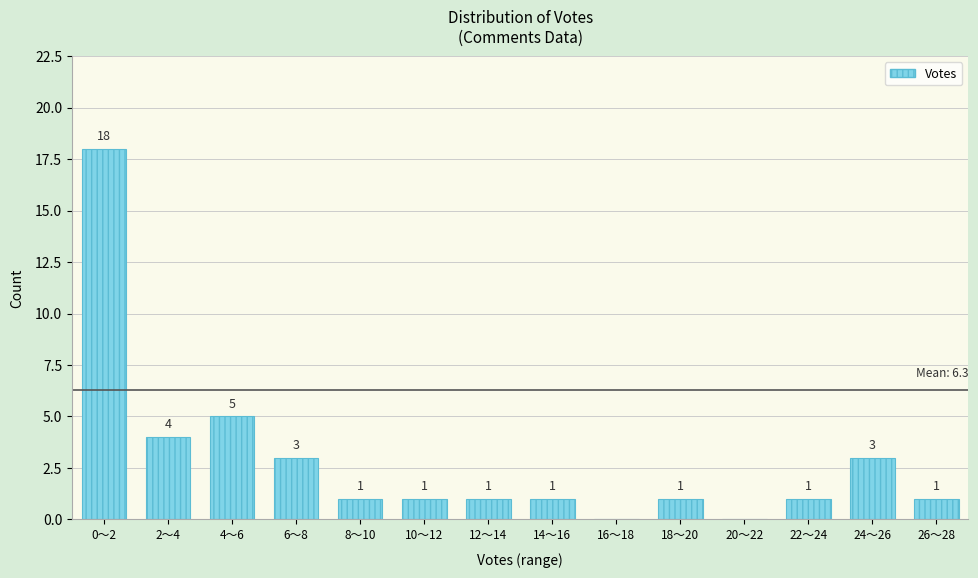

Reading right to left, list all the values displayed in this chart.

26〜28=1	24〜26=3	22〜24=1	20〜22=0	18〜20=1	16〜18=0	14〜16=1	12〜14=1	10〜12=1	8〜10=1	6〜8=3	4〜6=5	2〜4=4	0〜2=18